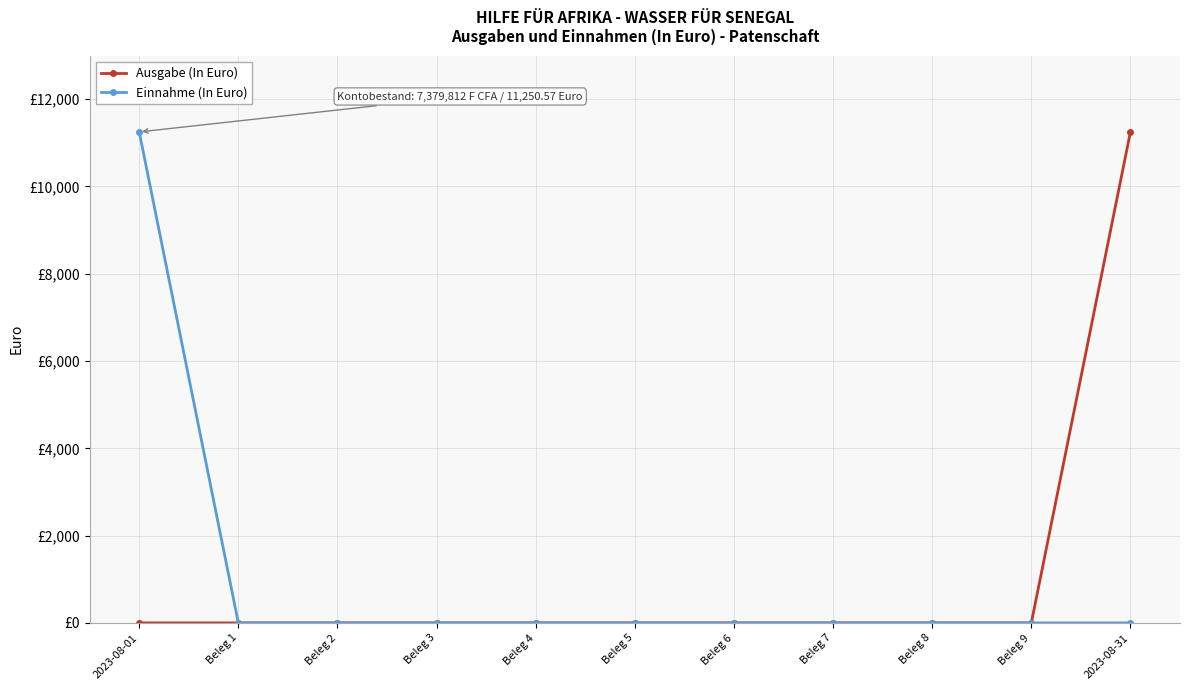

What is the maximum value shown in the chart?

11250.6